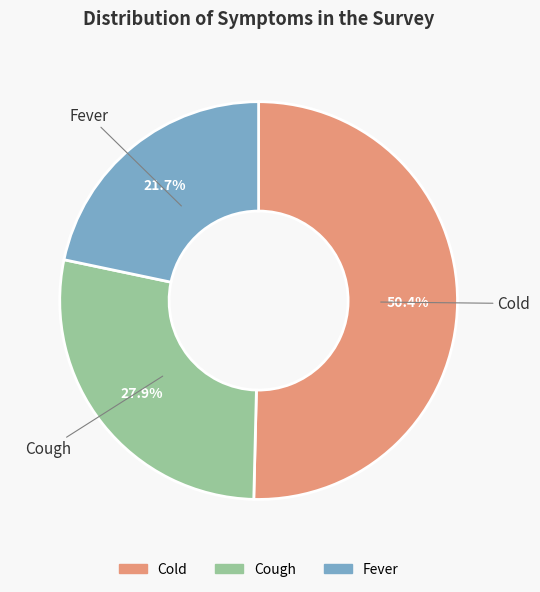

What percentage is the Cold slice, to the nearest percent?

50%